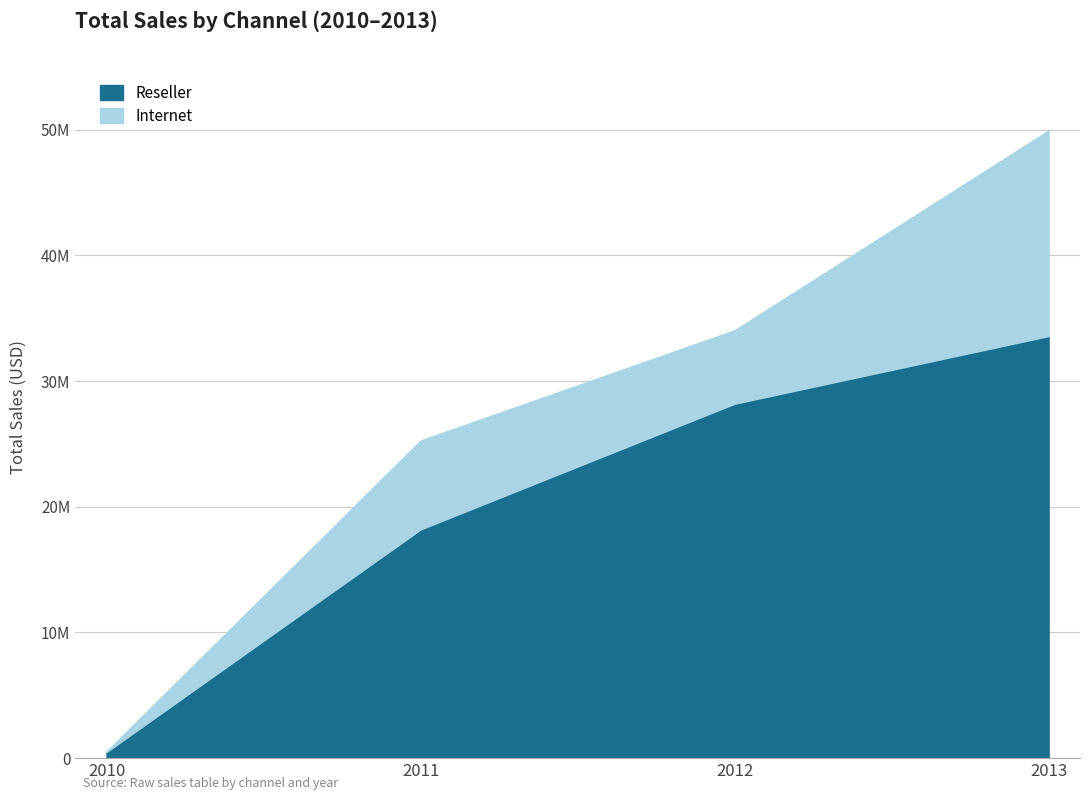

What is the sum of the values at 2012 and 2010?

28682960.1